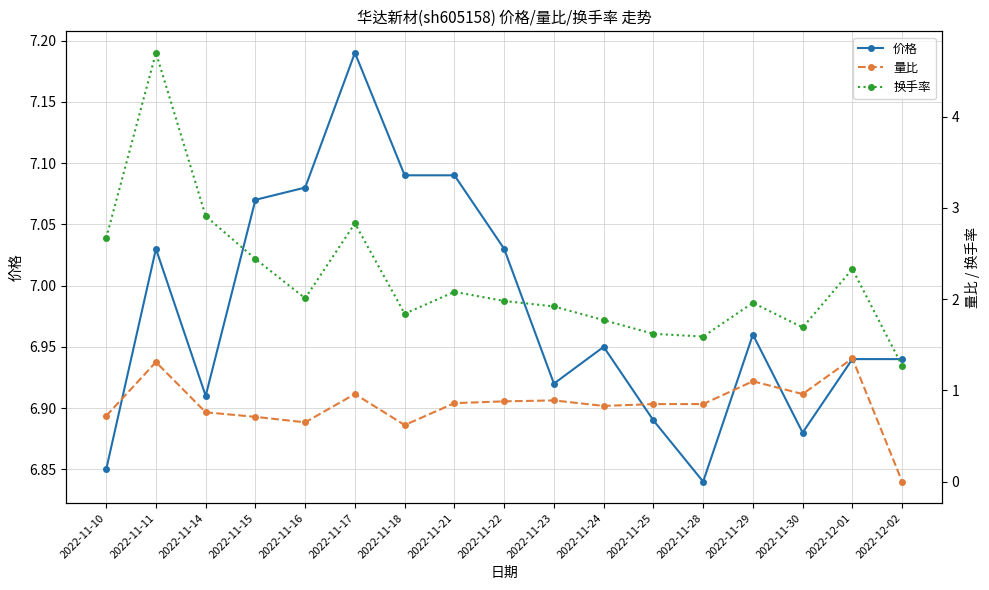

Which label corresponds to the smallest value in the chart?

2022-12-02